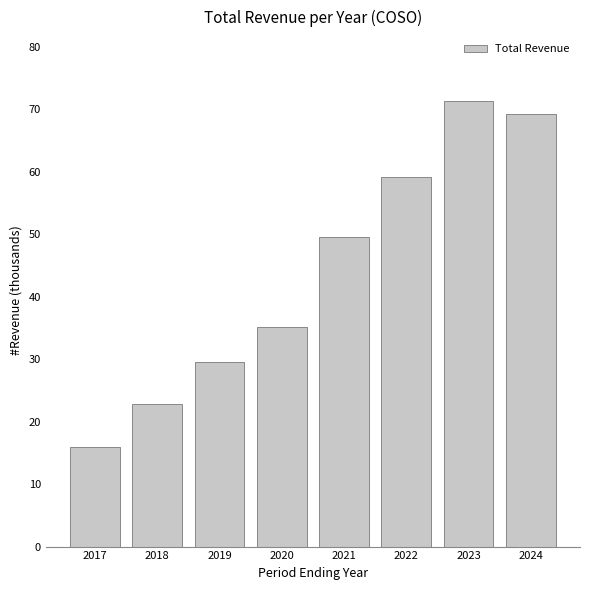

What is the difference between the second highest and minimum values?

53300